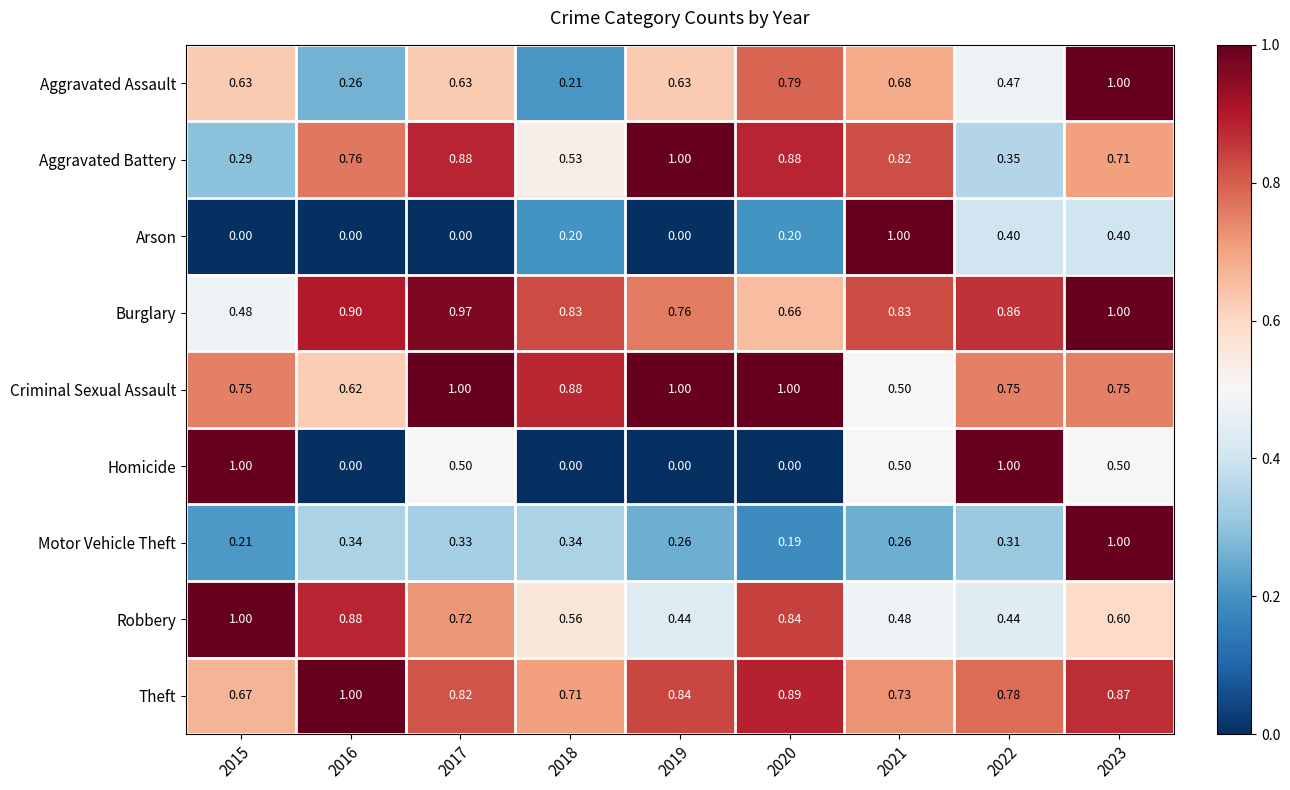

Is the value of Arson at 2019 greater than the value of Motor Vehicle Theft at 2021?

No